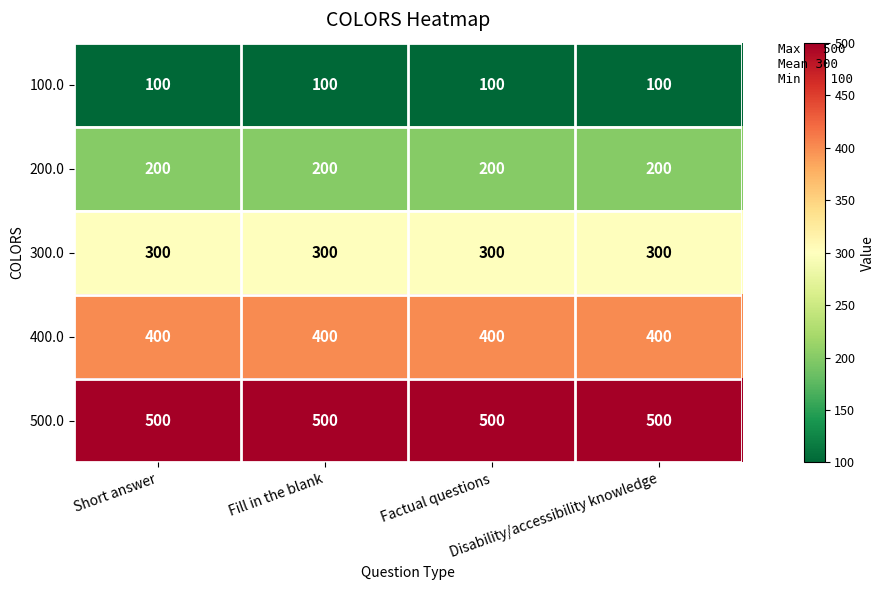

What is the maximum value shown in the chart?

500